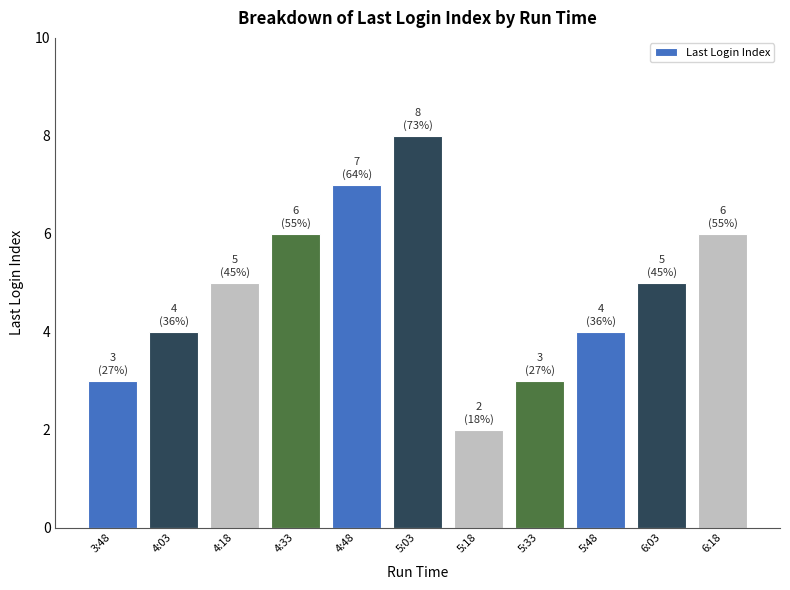

How many data points are less than 5?

5